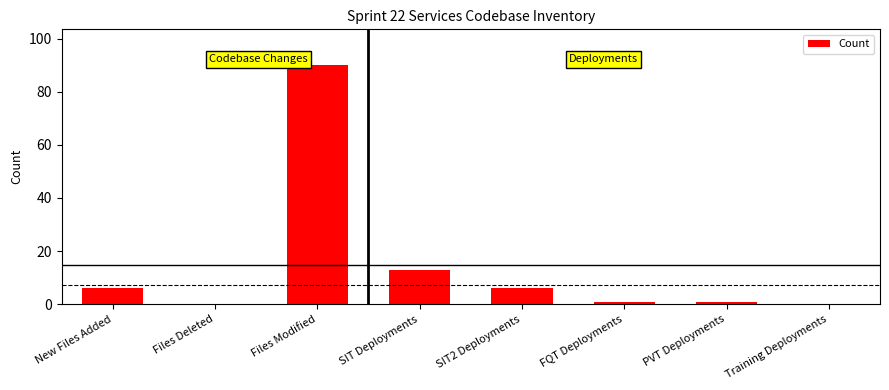

What is the change in value from FQT Deployments to Training Deployments?

-1